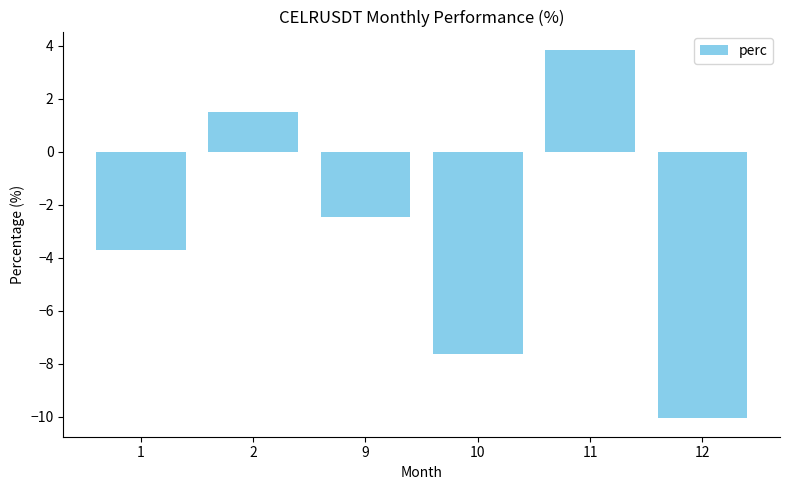

What is the value of the 5th bar from the left?

3.8